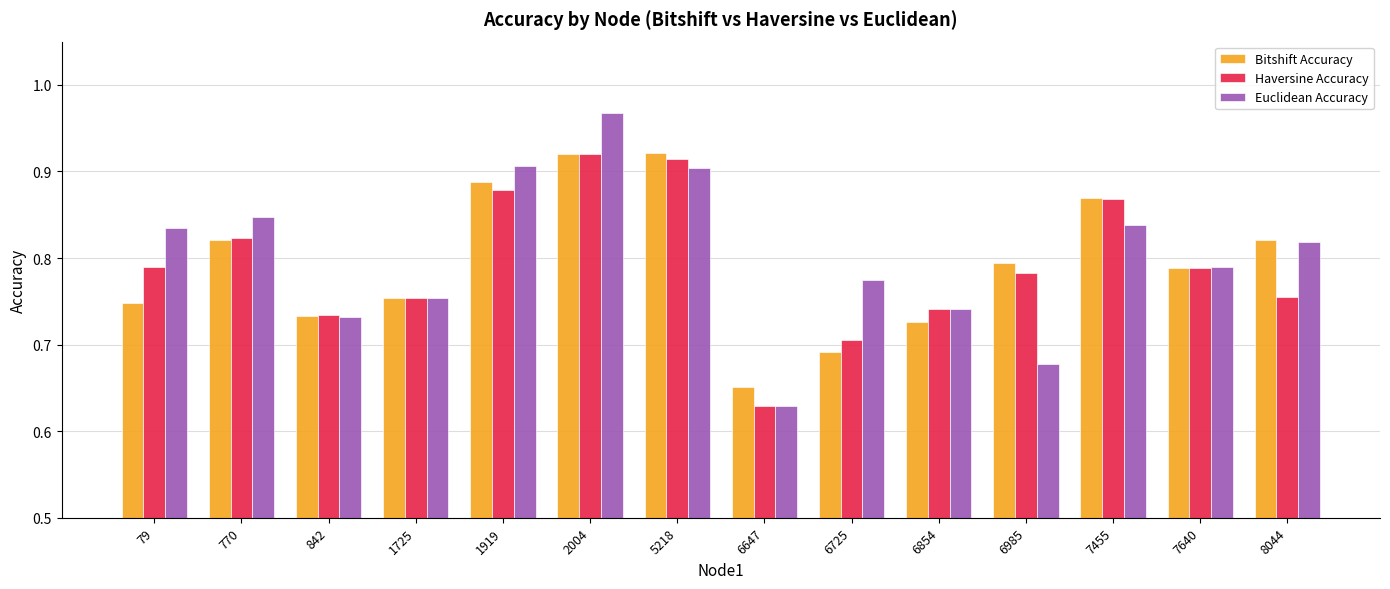

What is the difference between the Bitshift Accuracy values at 7640 and 1919?

0.1